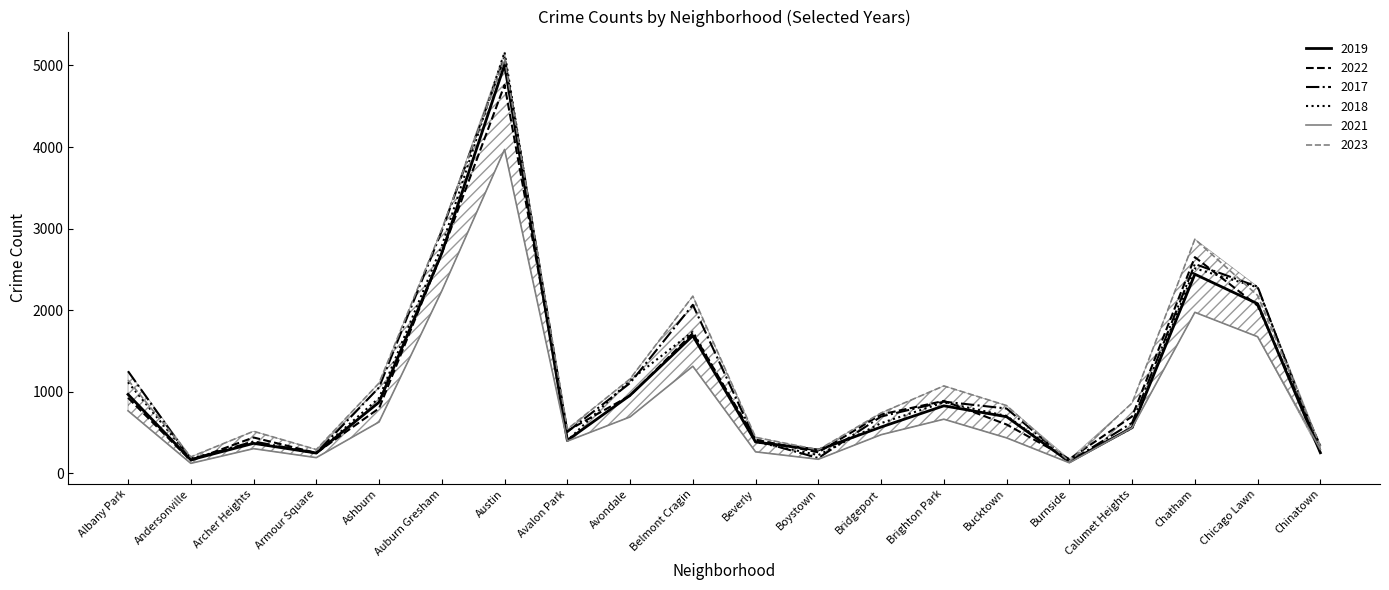

Is the value of 2023 at Bridgeport greater than the value of 2019 at Bridgeport?

Yes